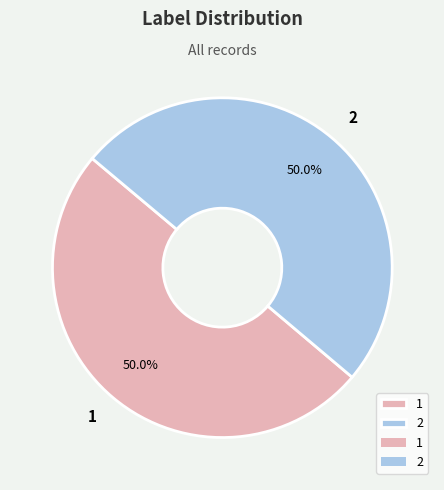

How much of the chart is everything except 1?

50.0%